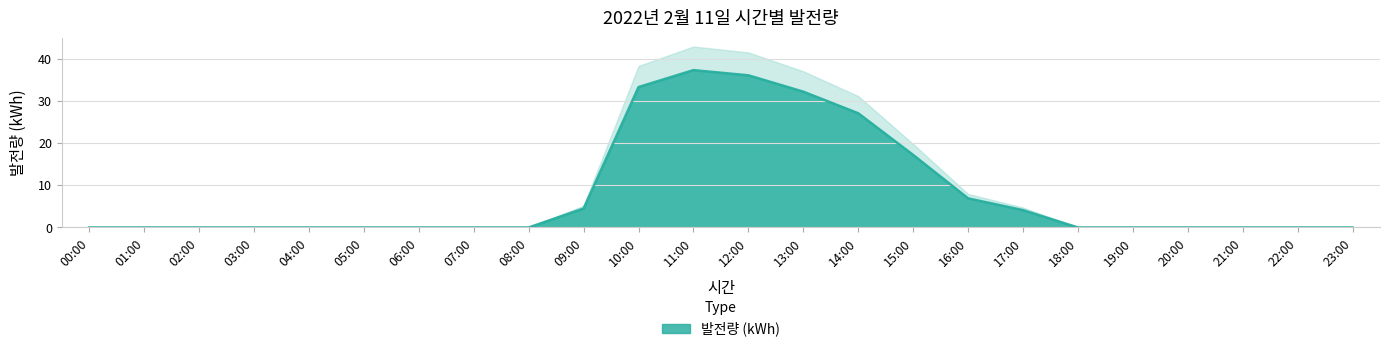

Rank the categories by value from lowest to highest.

00:00, 01:00, 02:00, 03:00, 04:00, 05:00, 06:00, 07:00, 08:00, 18:00, 19:00, 20:00, 21:00, 22:00, 23:00, 17:00, 09:00, 16:00, 15:00, 14:00, 13:00, 10:00, 12:00, 11:00